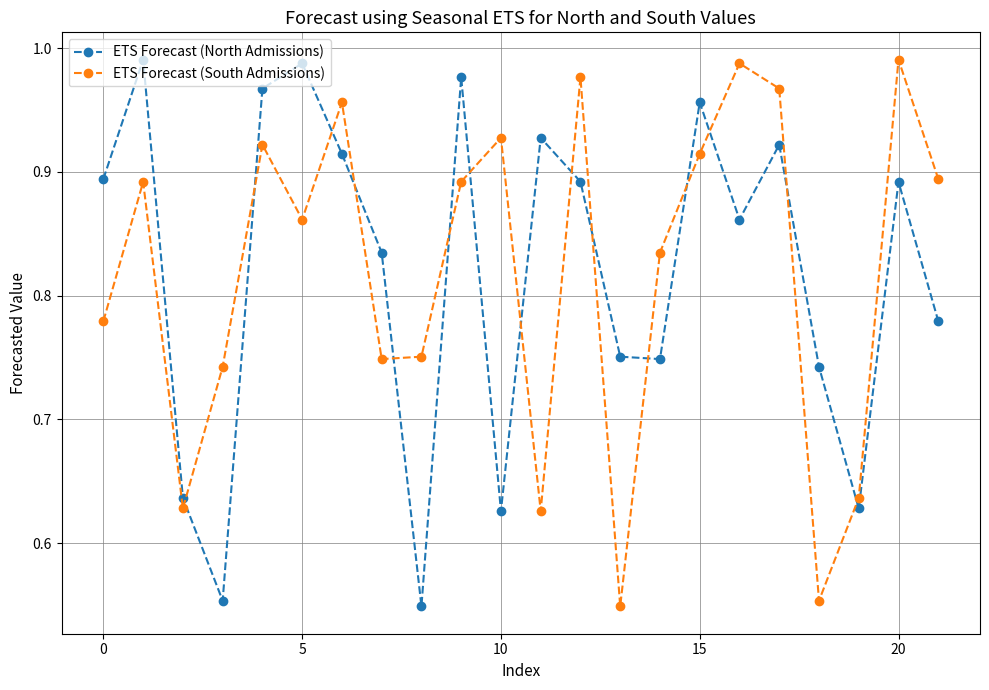

What are all the series names shown in the legend?

ETS Forecast (North Admissions), ETS Forecast (South Admissions)